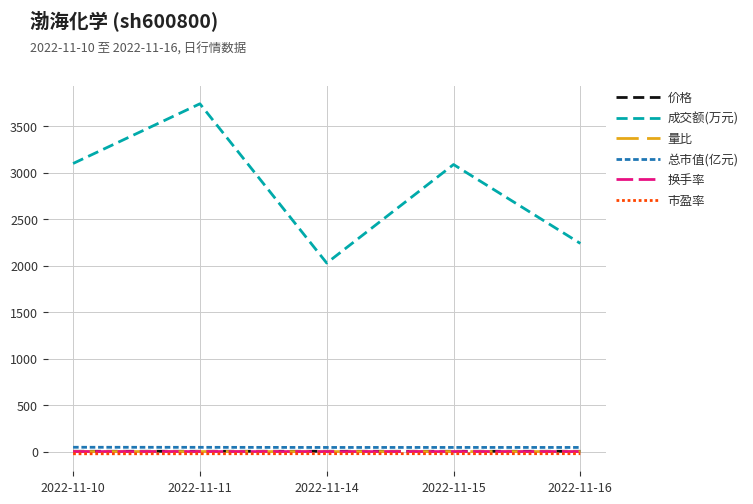

What is the maximum value shown in the chart?

3739.0